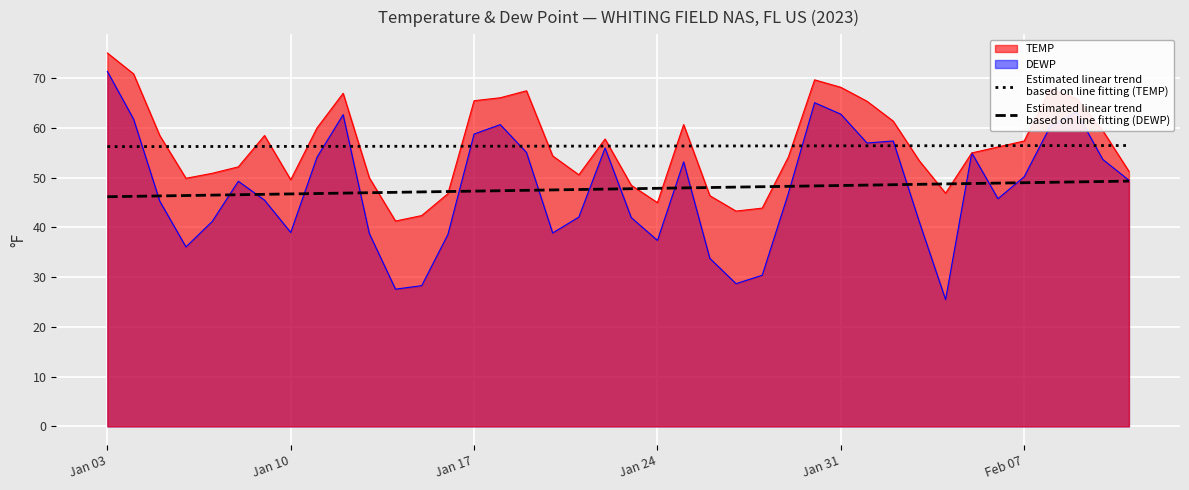

Which category has the highest value across all series?

Jan 03